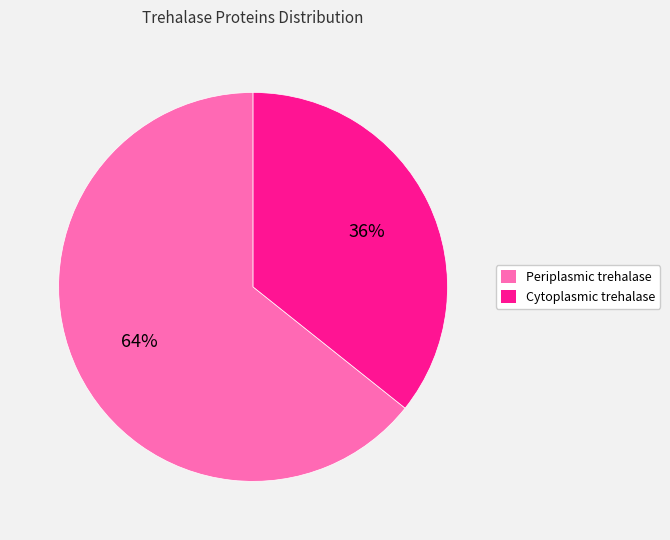

True or false: Periplasmic trehalase accounts for 64% of the total.

True